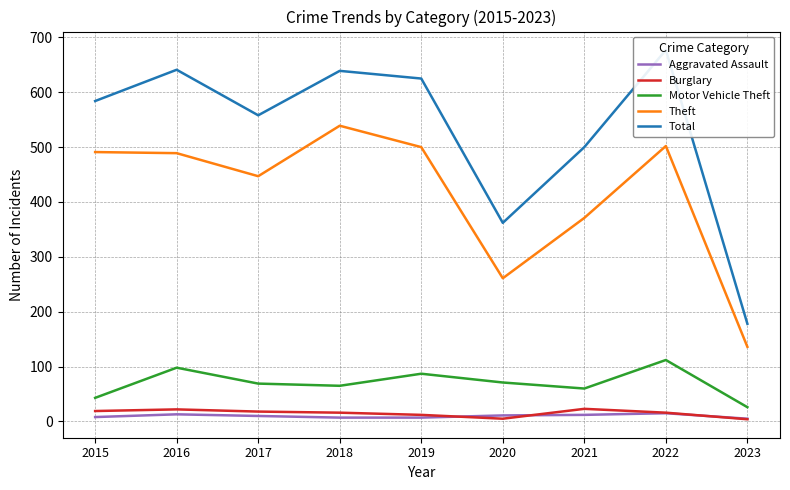

What is the value of the Total point at the 6th from the left?

362